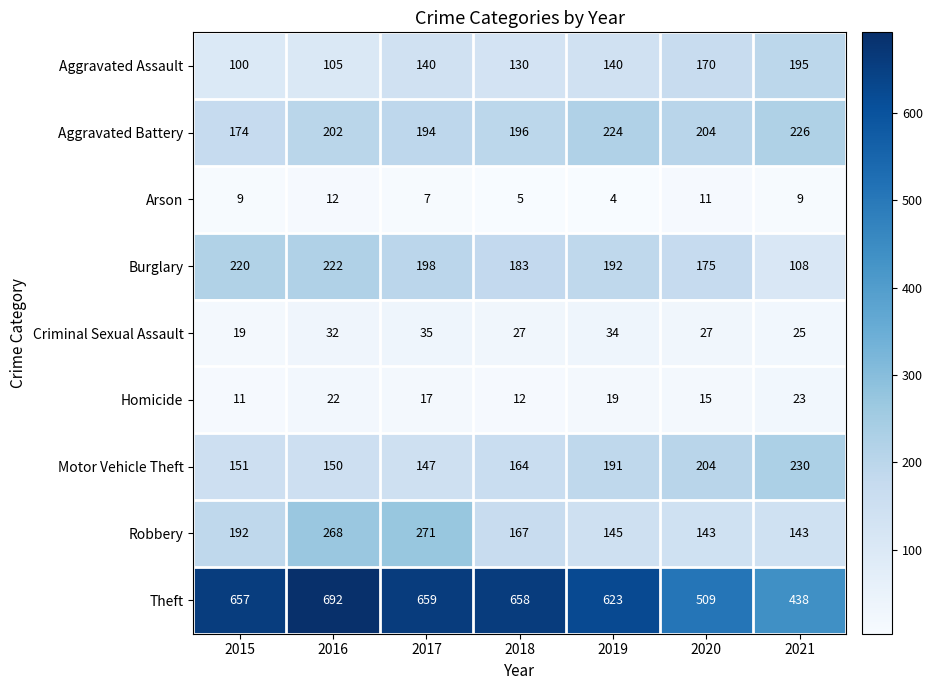

What is the maximum value shown in the chart?

692